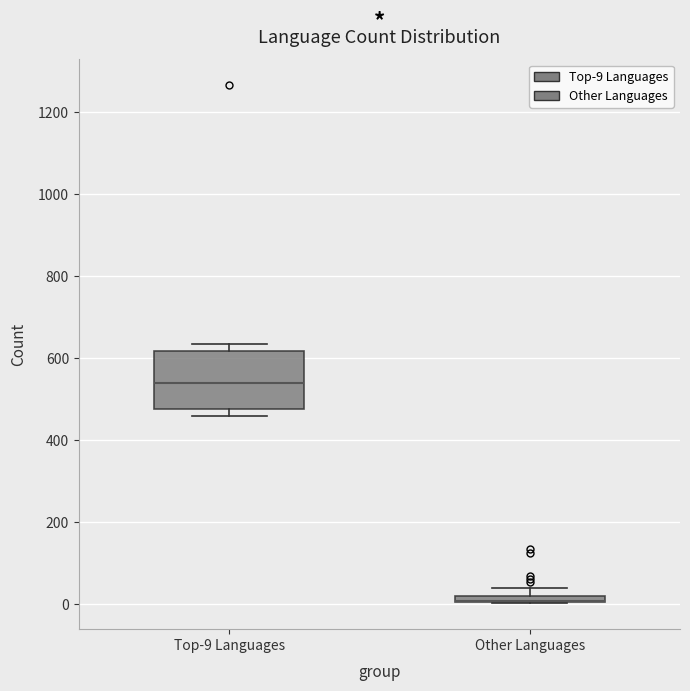

Where is the upper edge of the box for Other Languages on the y-axis? The values are not printed on the chart, so give them approximately, as read against the axis.

20